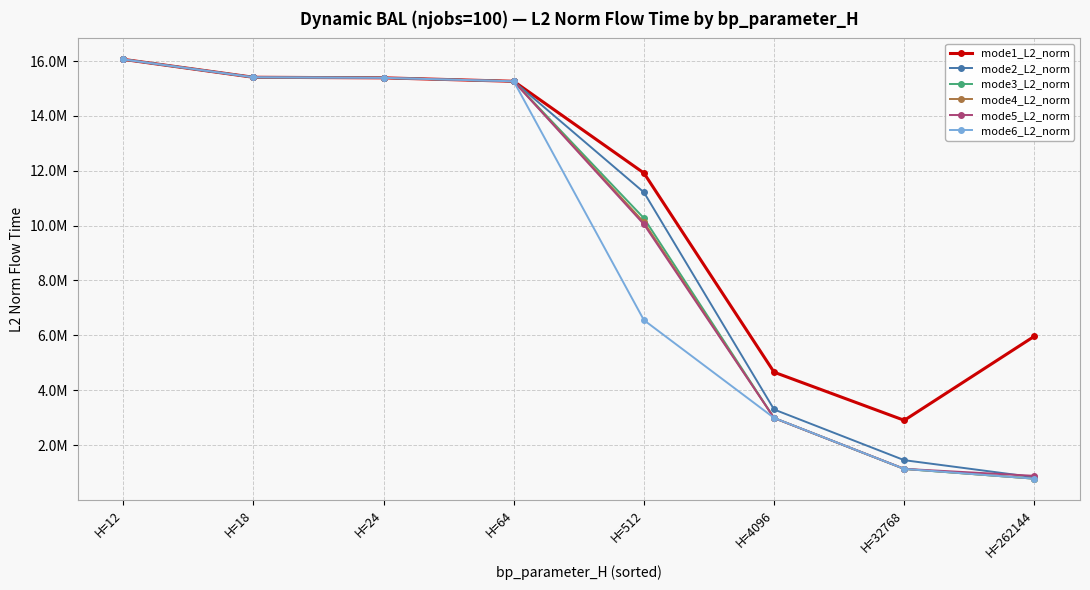

True or false: mode4_L2_norm has more than 2 interior local peaks.

False